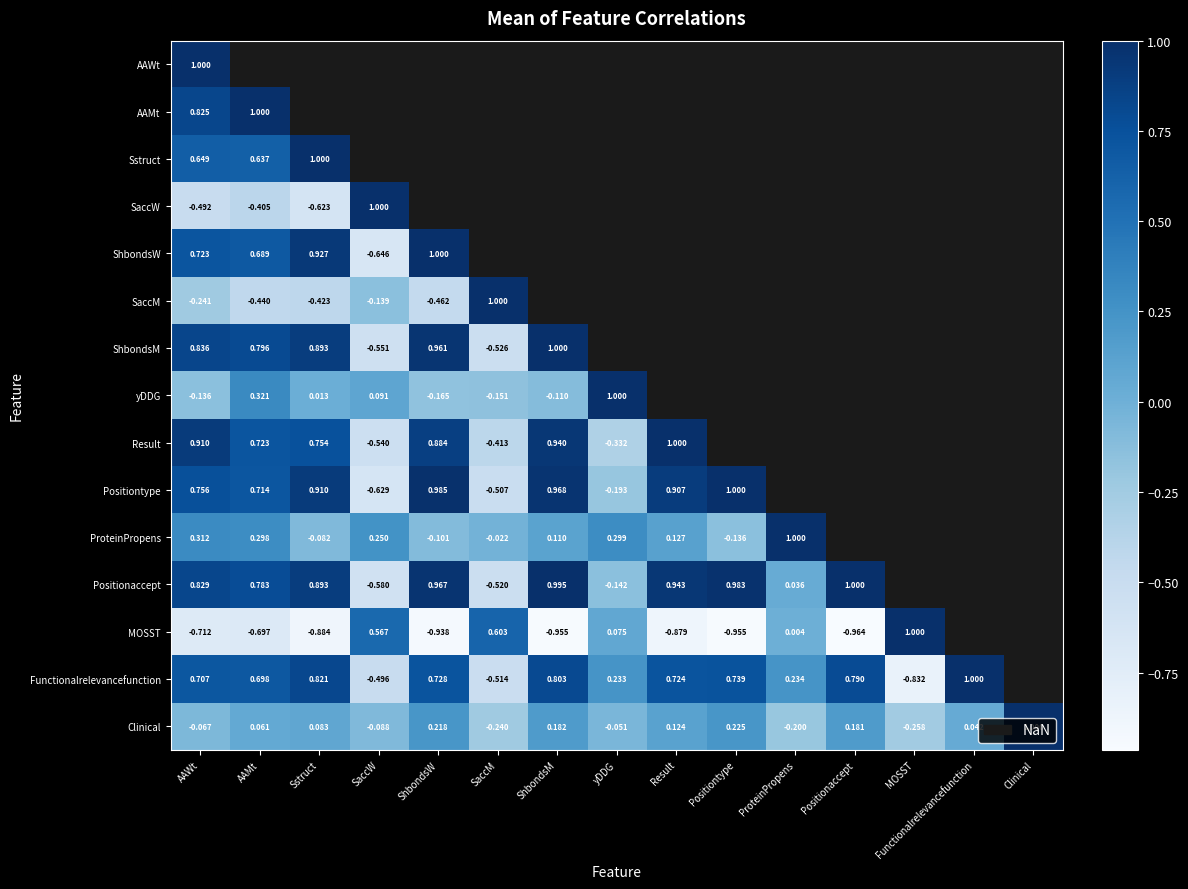

Which category has the highest value in the Clinical series?

Clinical